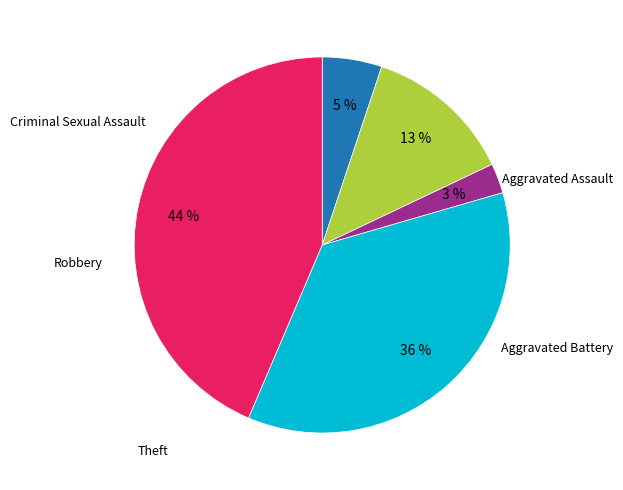

Is there any slice that represents more than half of the pie?

No